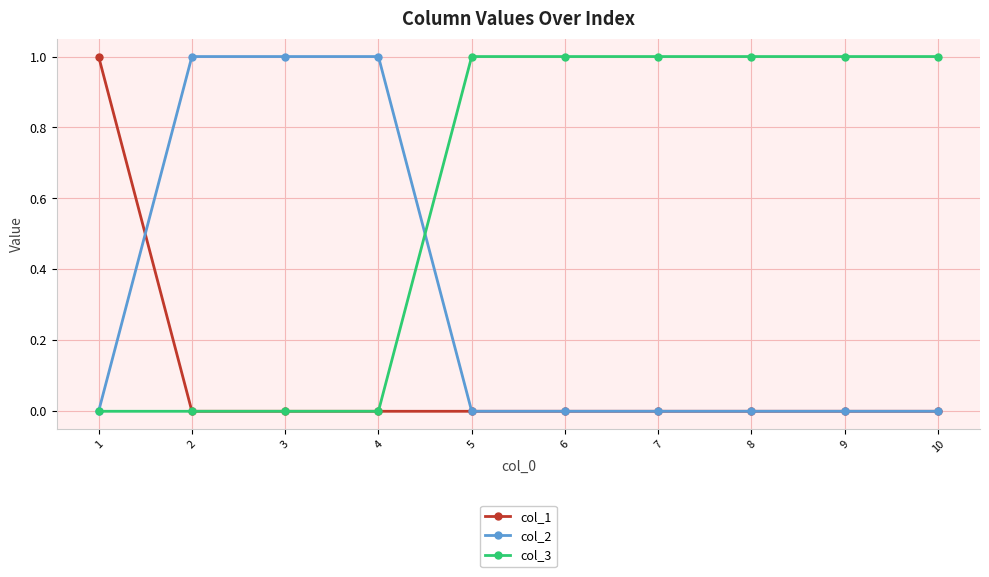

How many data points in col_3 are less than 1?

4